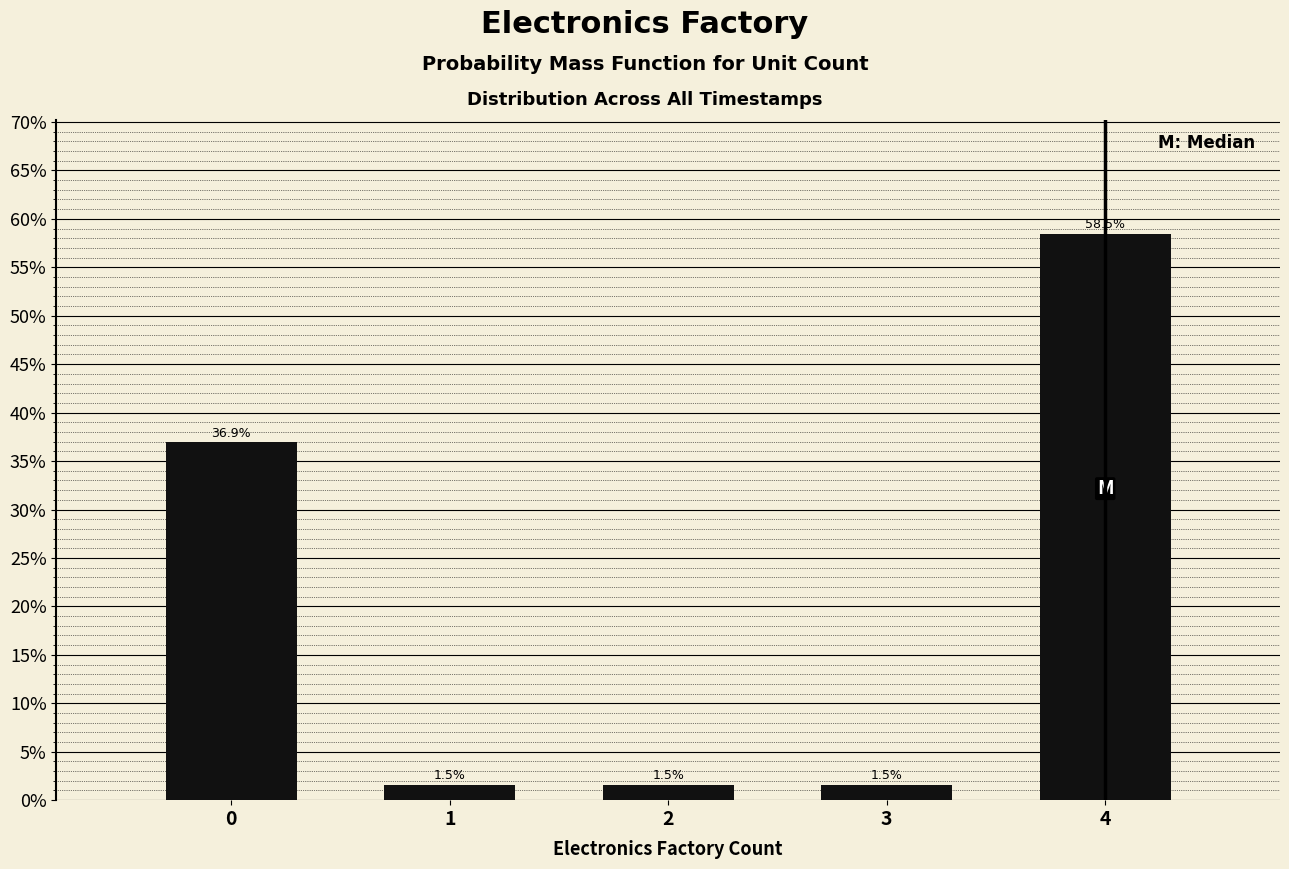

Reading right to left, transcribe all the data shown in this chart.

58.5	1.5	1.5	1.5	36.9